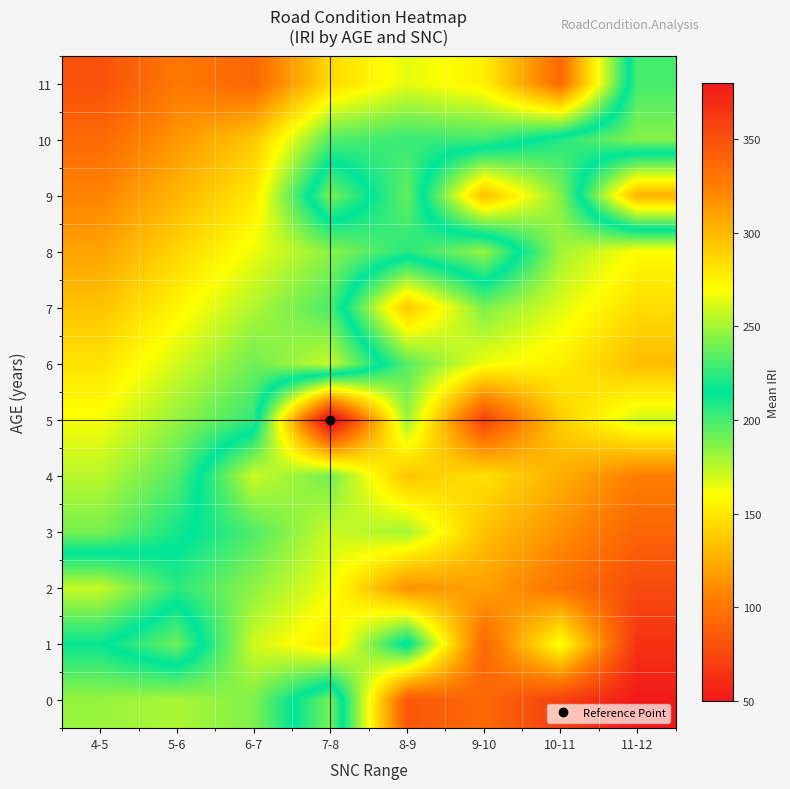

What is the difference between the highest and lowest values at 10-11?

265.5